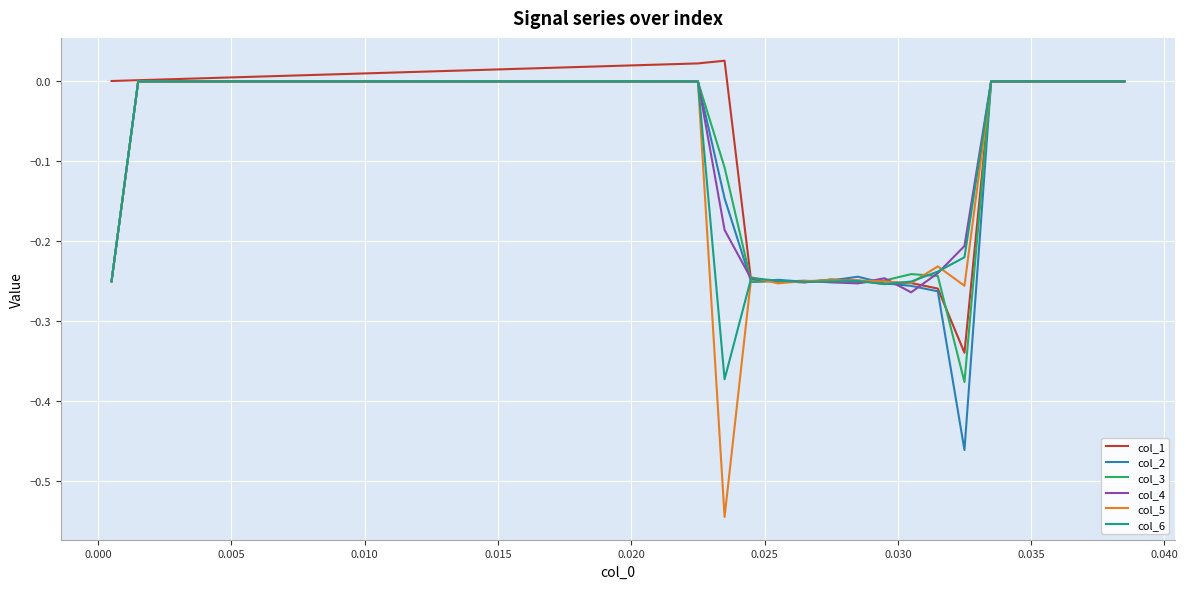

Which series has the largest range (max minus min)?

col_5